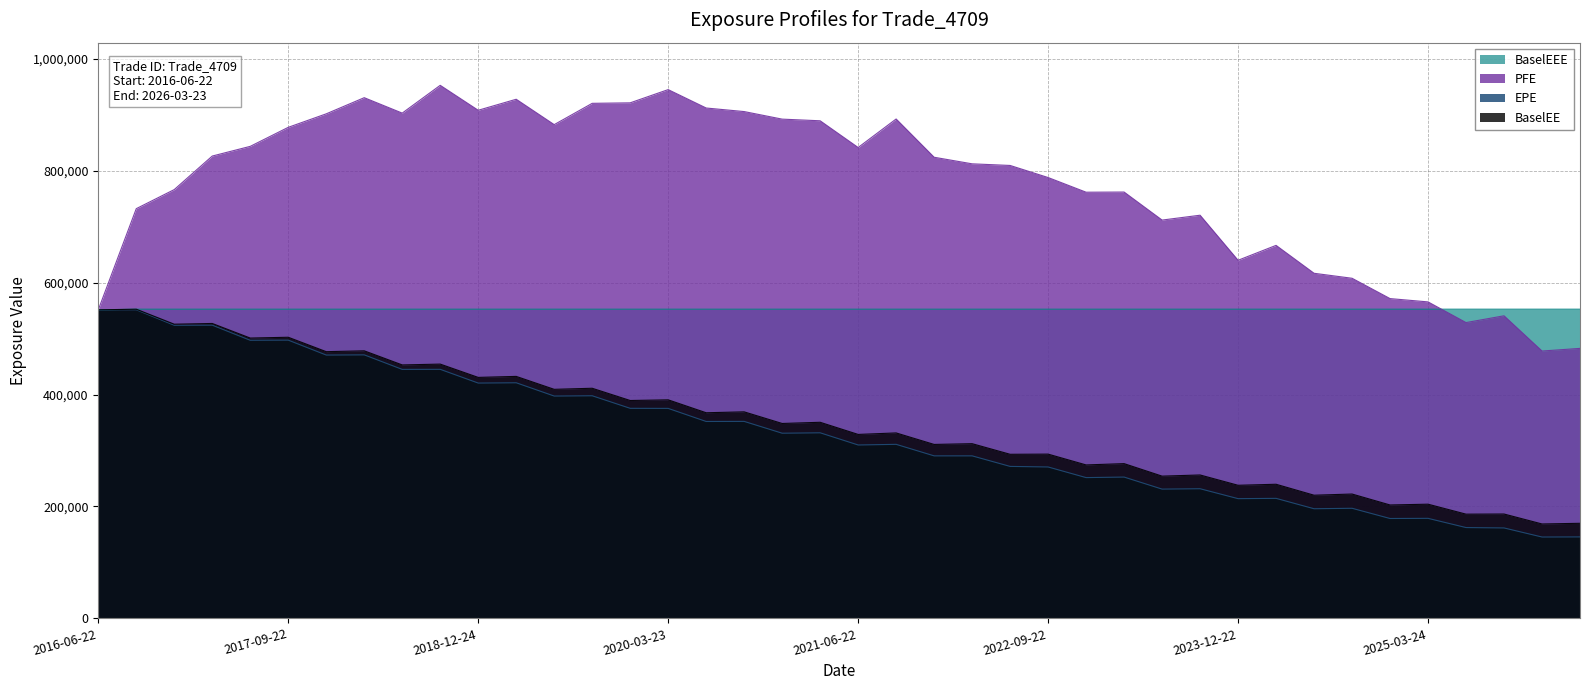

Between which two adjacent categories do PFE and BaselEEE first intersect?

2025-03-24 and 2025-06-23